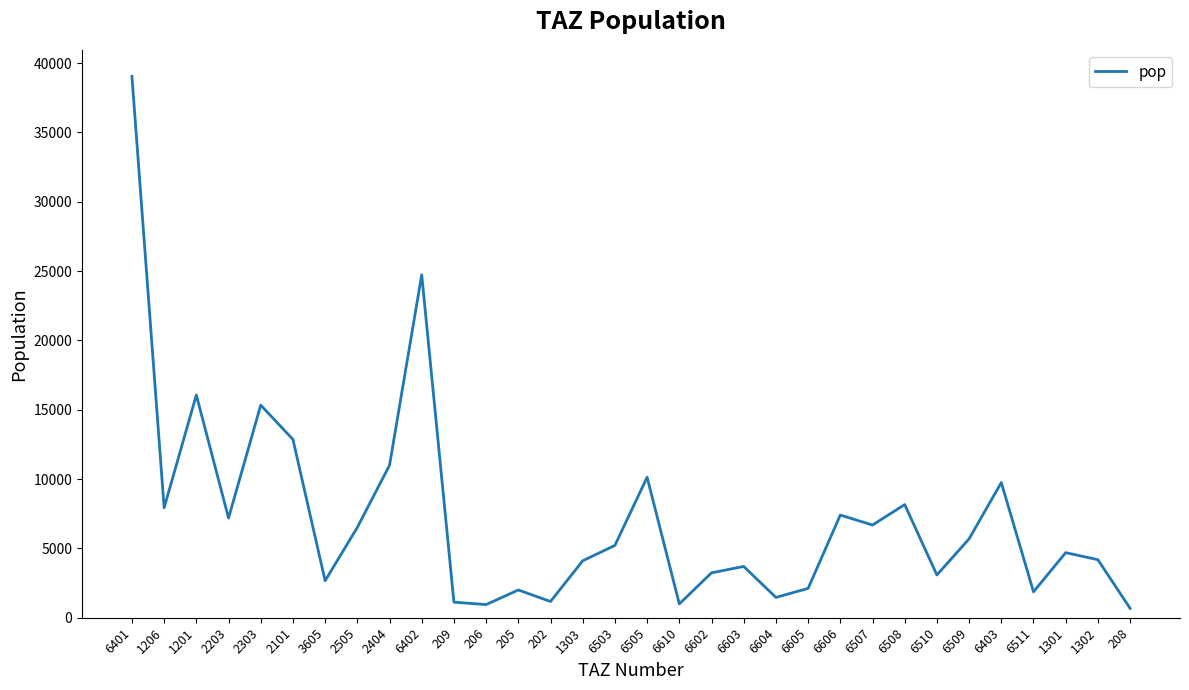

The chart shows a value of 3699.7 at 6603. True or false?

True